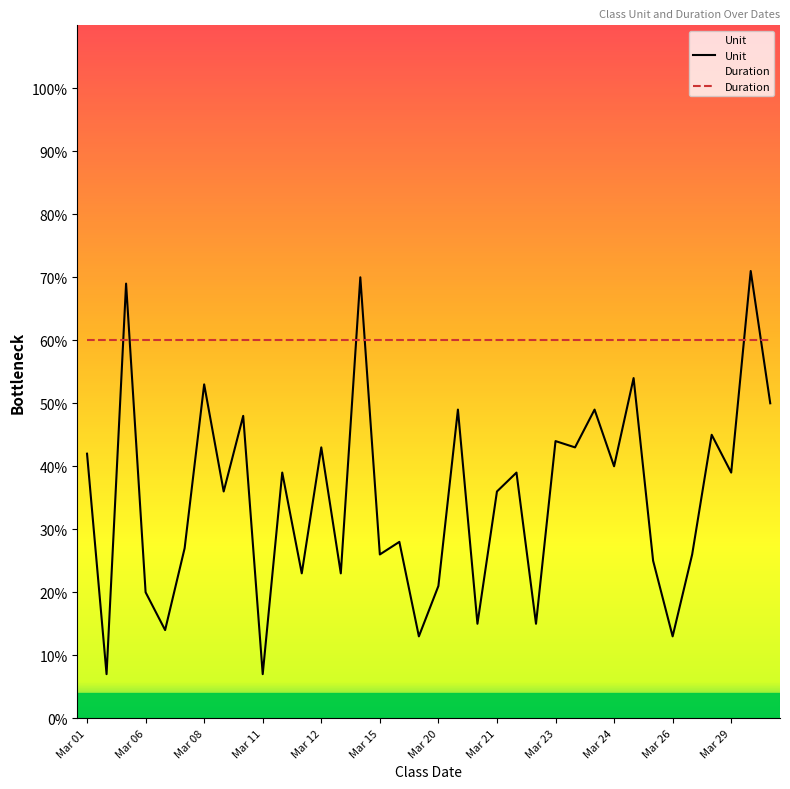

Which category has the highest value across all series?

Mar 31